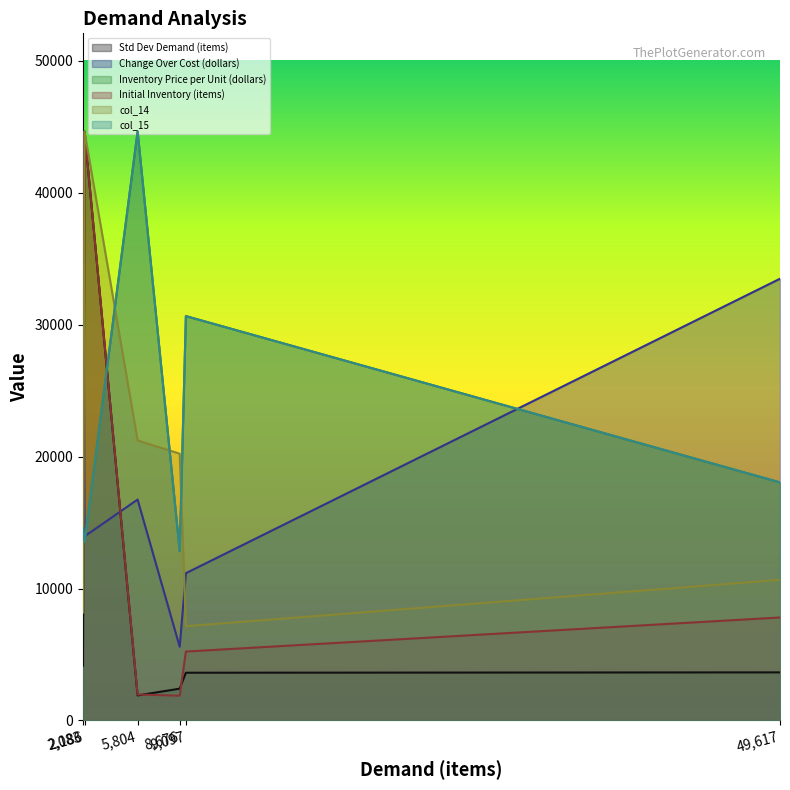

After their last crossing, which series has the higher values: Inventory Price per Unit (dollars) or col_14?

Inventory Price per Unit (dollars)